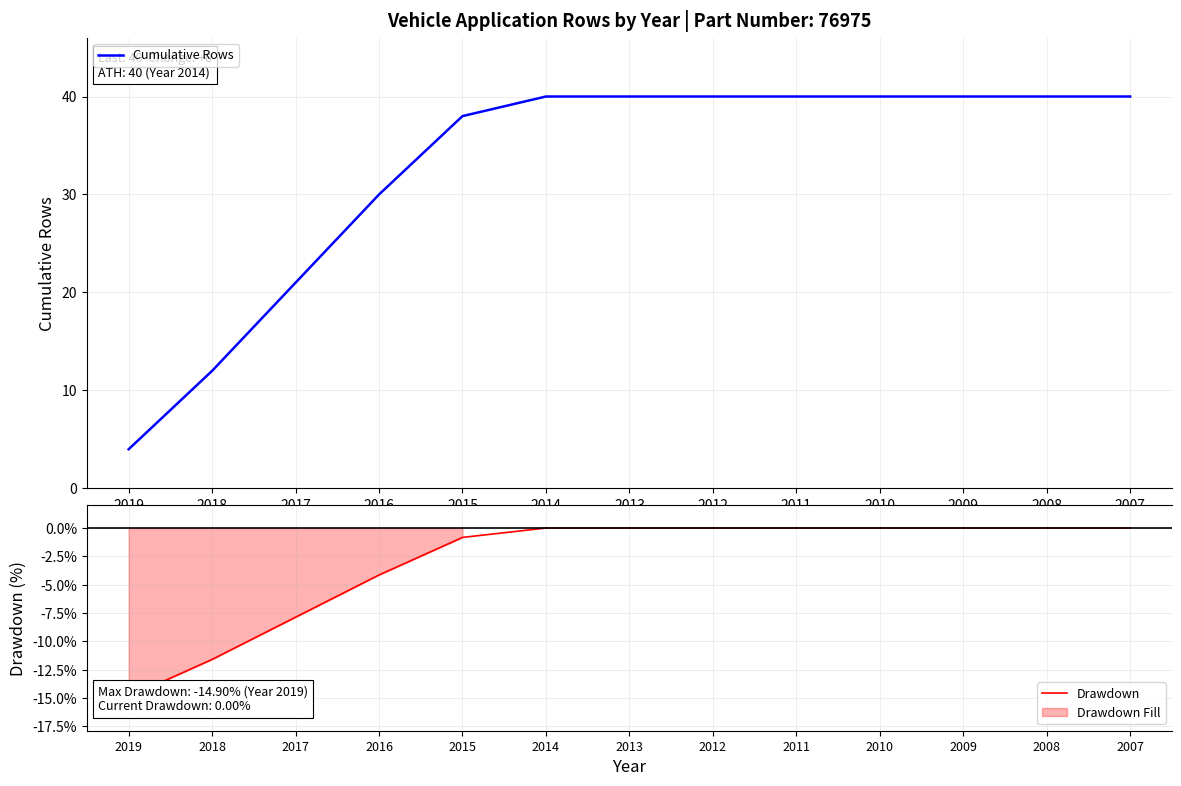

True or false: Drawdown and Cumulative Rows cross at least once.

False